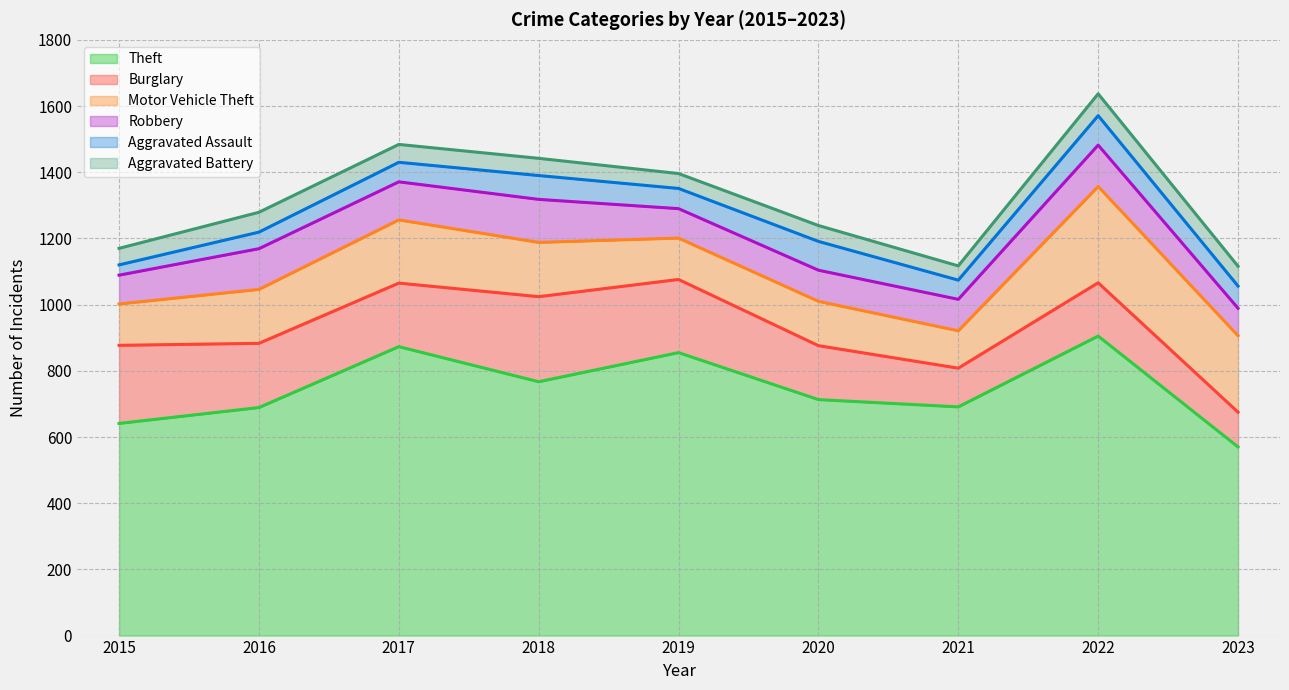

The value of Motor Vehicle Theft at 2023 is 354. True or false?

False